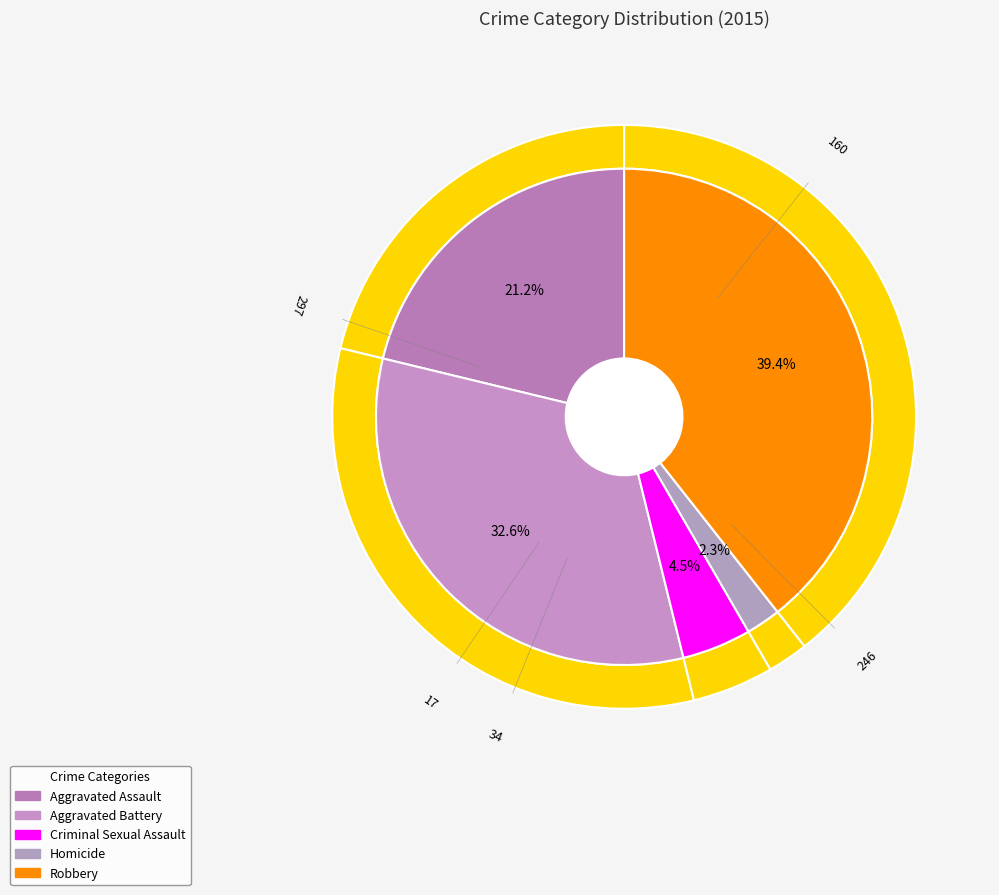

To the nearest percent, what is the difference between the Aggravated Assault and Robbery slice percentages?

18%